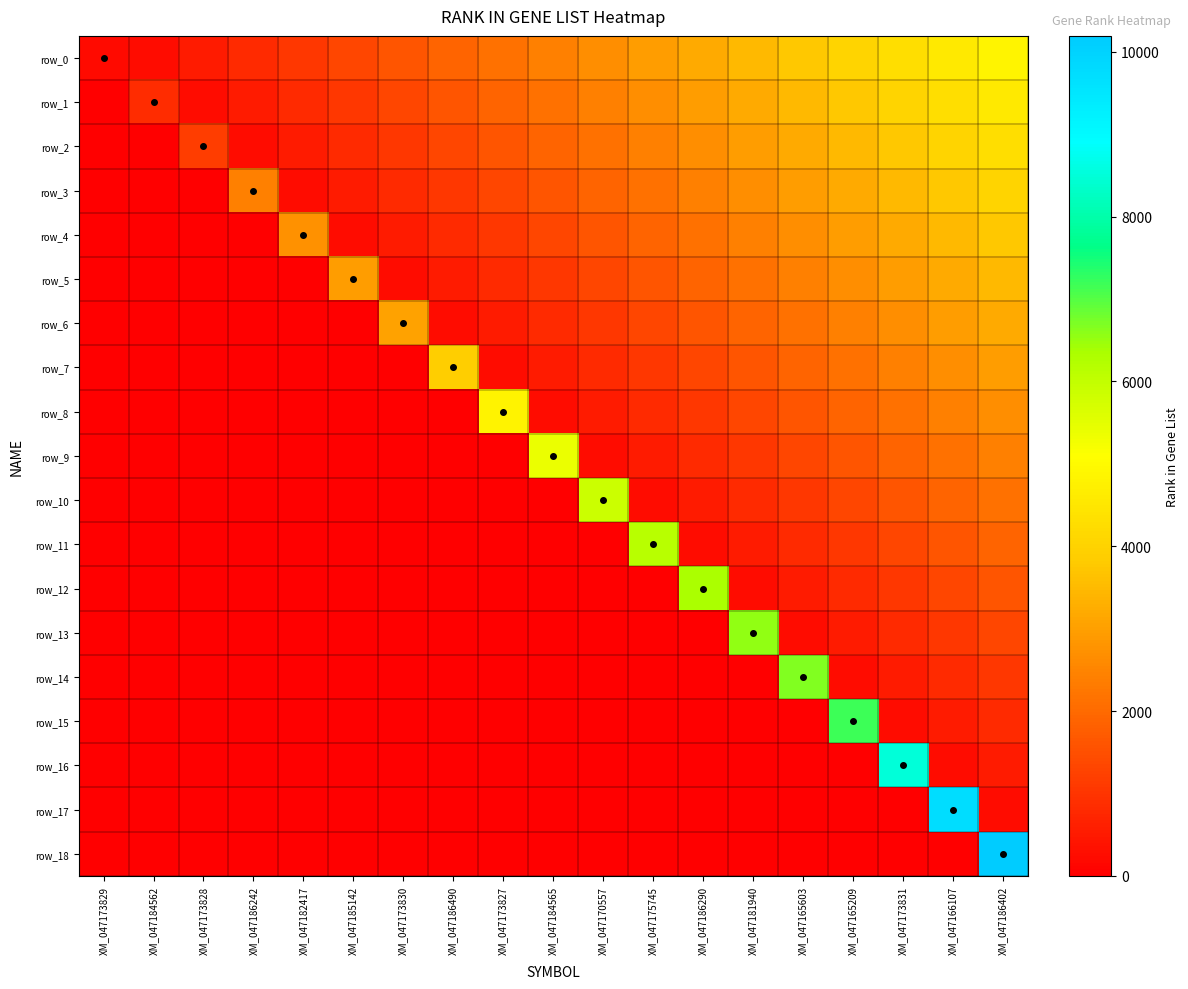

How many negative values does the row_12 series have?

12